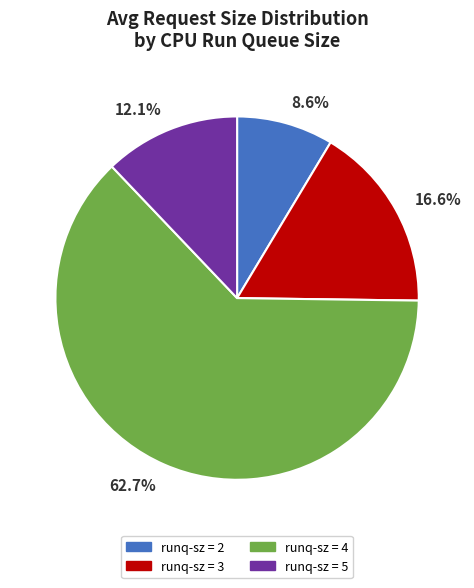

What portion of the pie excludes 62.7%?

37.3%